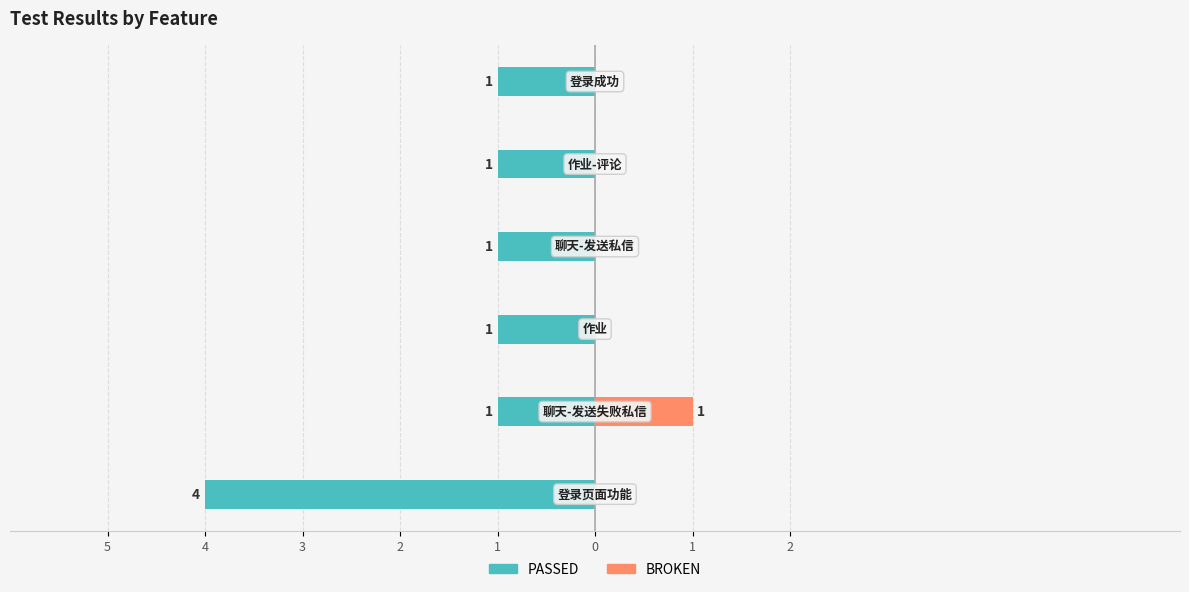

What is the difference between the maximum and minimum values in the BROKEN series?

1